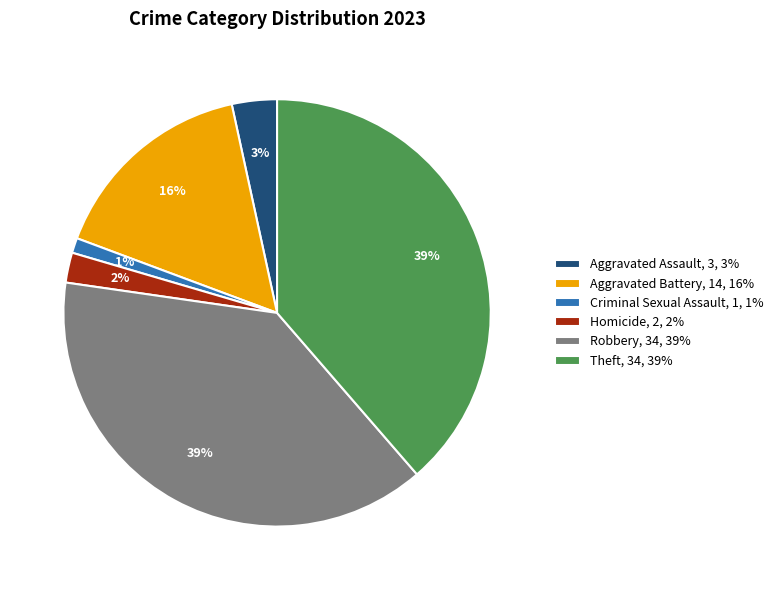

Between Homicide, 2, 2% and Robbery, 34, 39%, which is larger?

Robbery, 34, 39%